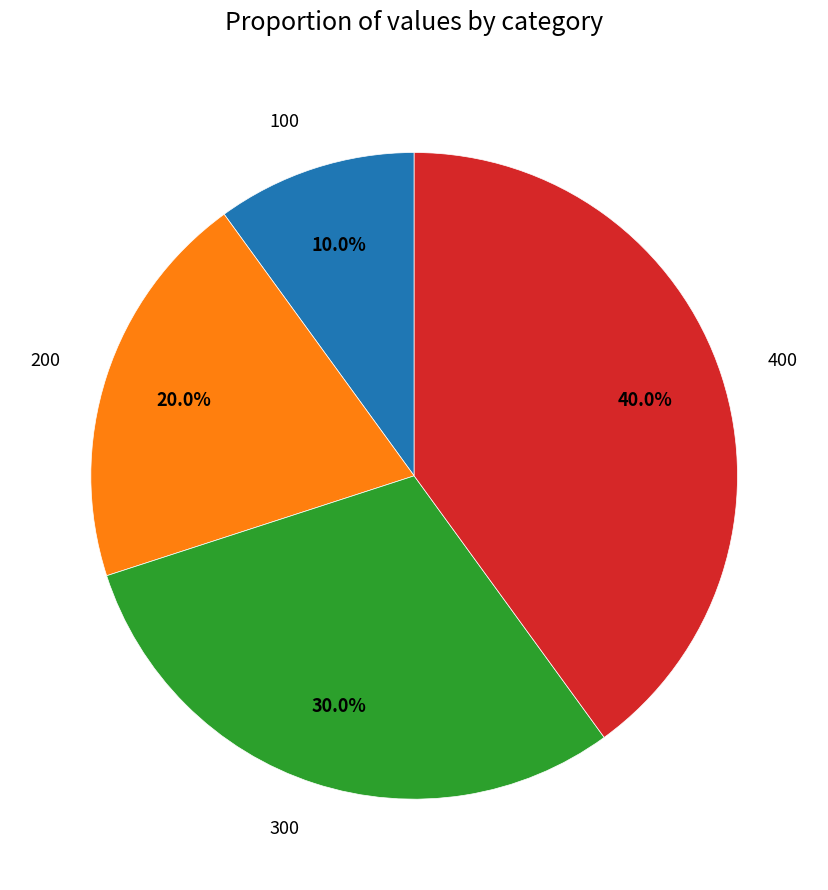

What percentage is the 100 slice, to the nearest percent?

10%